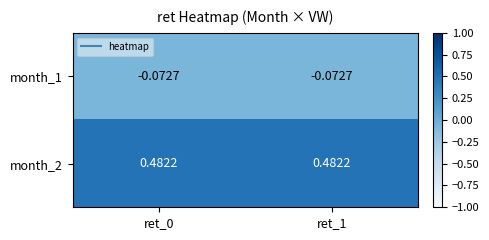

Is the value of month_1 at ret_1 greater than the value of month_2 at ret_0?

No